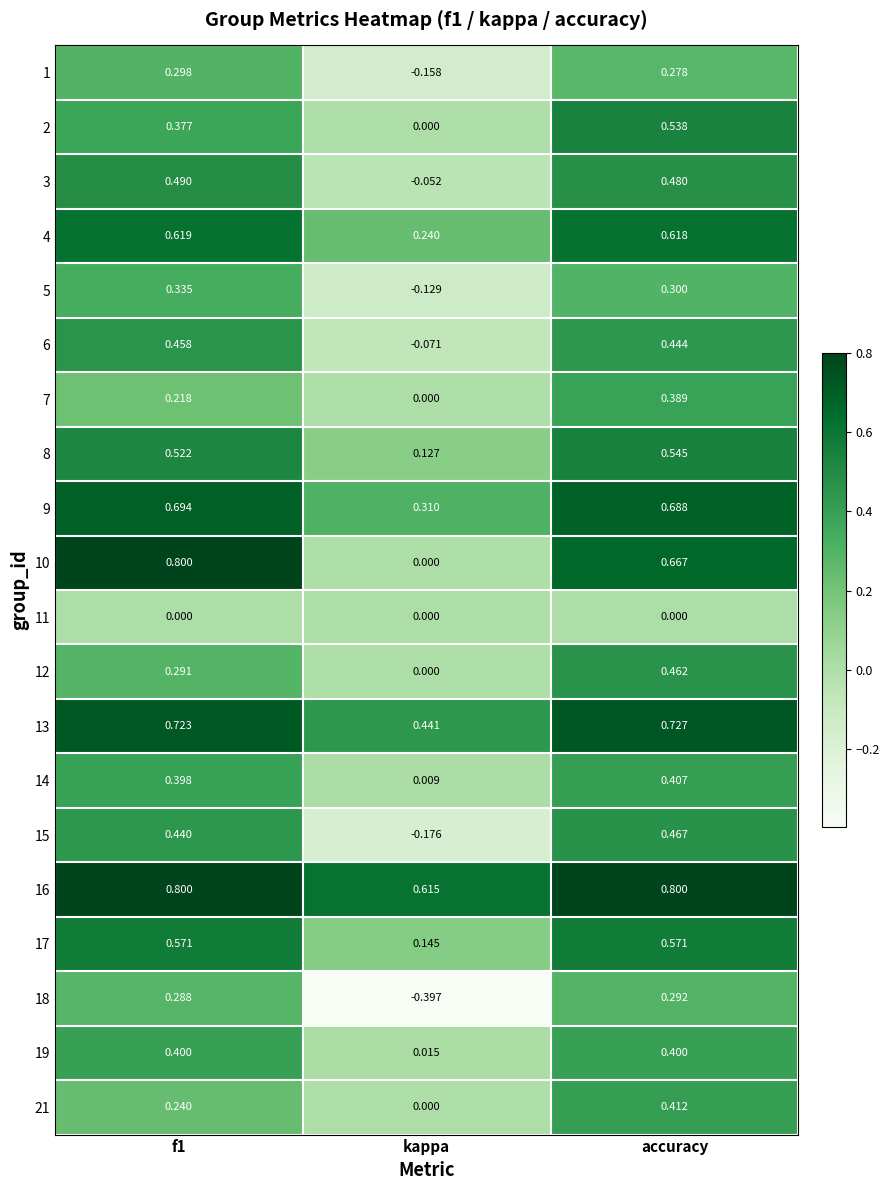

Which series has the widest spread of values?

10